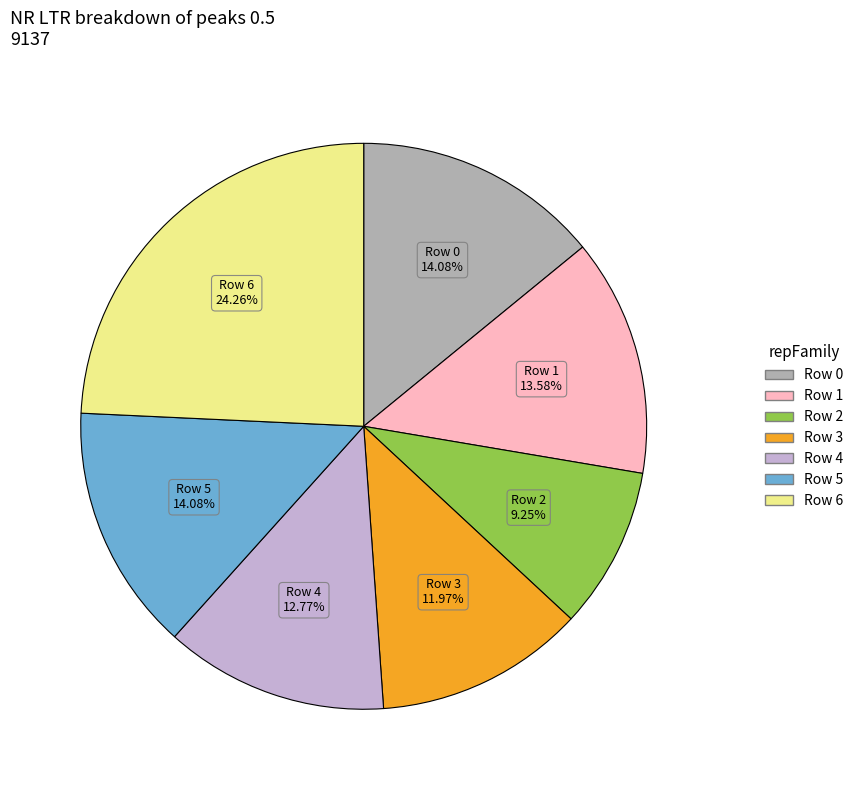

Approximately how many times larger is the value at Row 0 compared to Row 6?

0.6